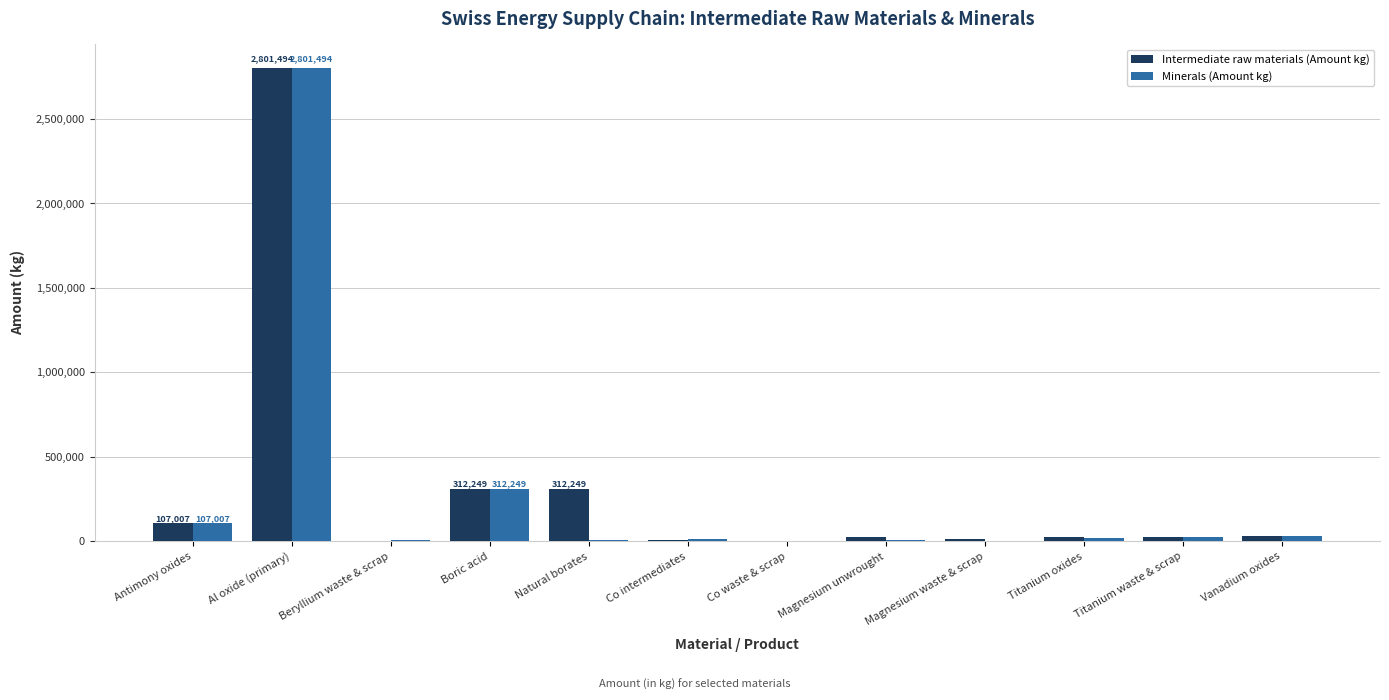

What is the sum of all Intermediate raw materials (Amount kg) values?

3670237.0